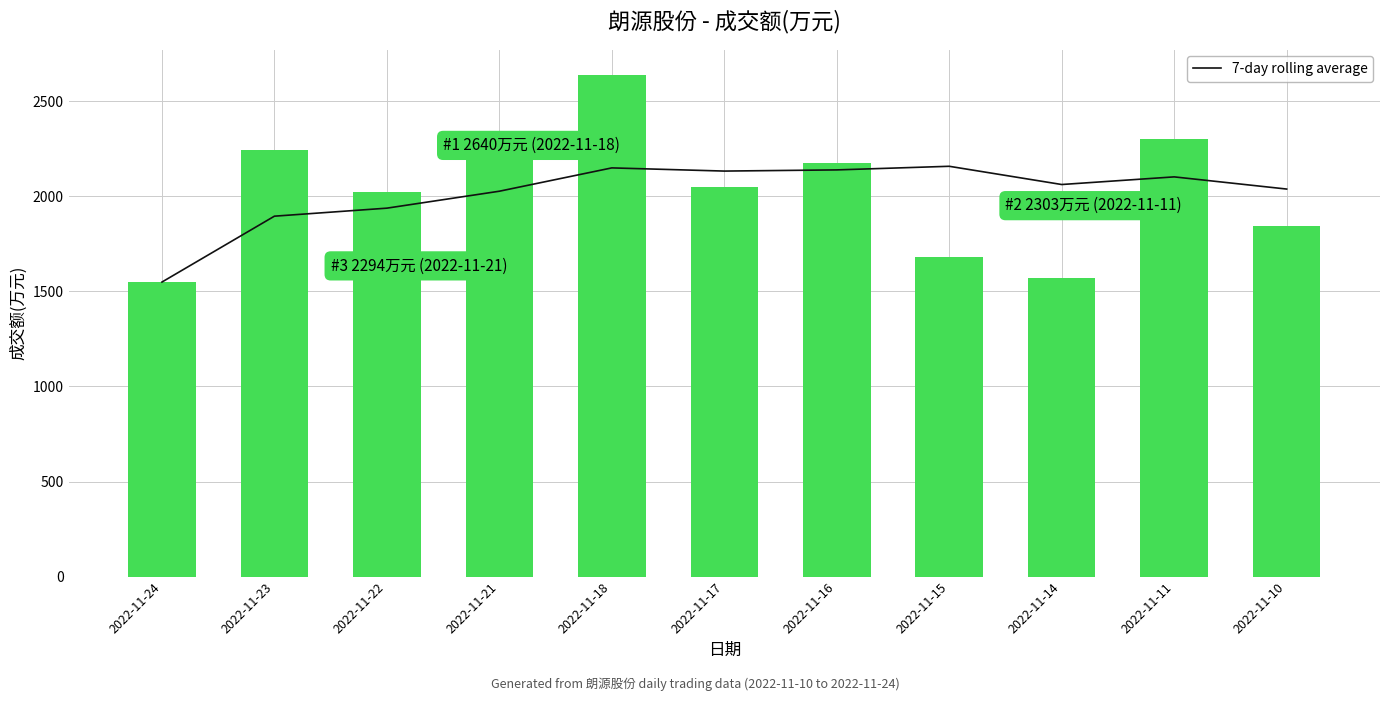

What is the value of the 7-day rolling average bar at the 10th from the left?

2102.1